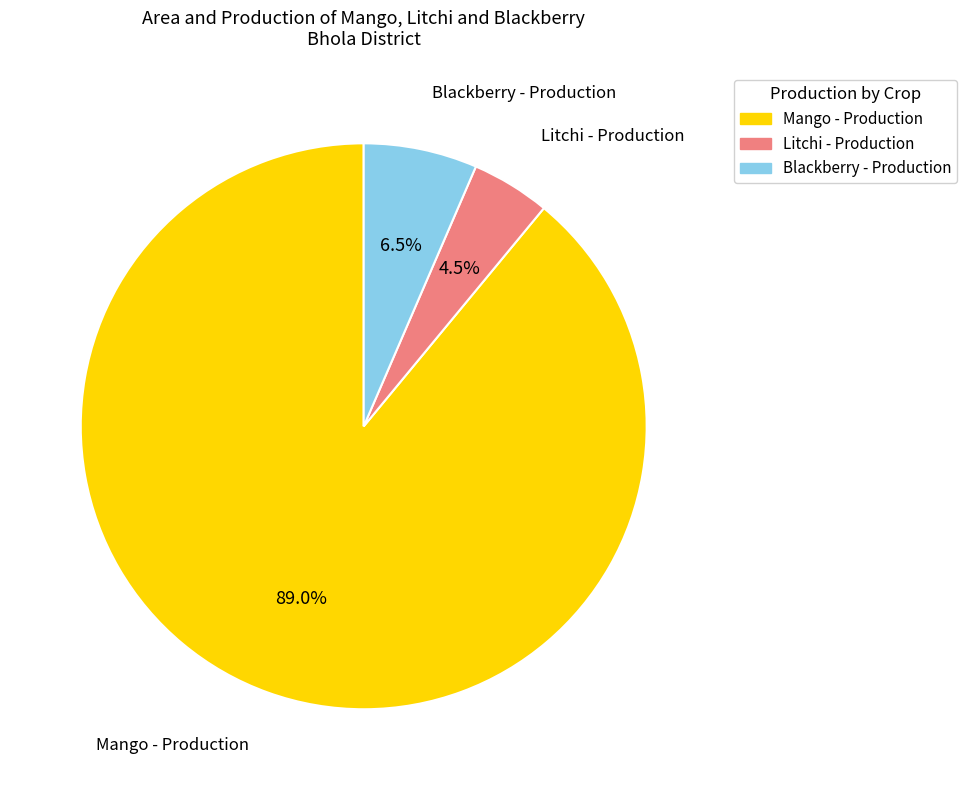

Is there any slice that represents more than half of the pie?

Yes